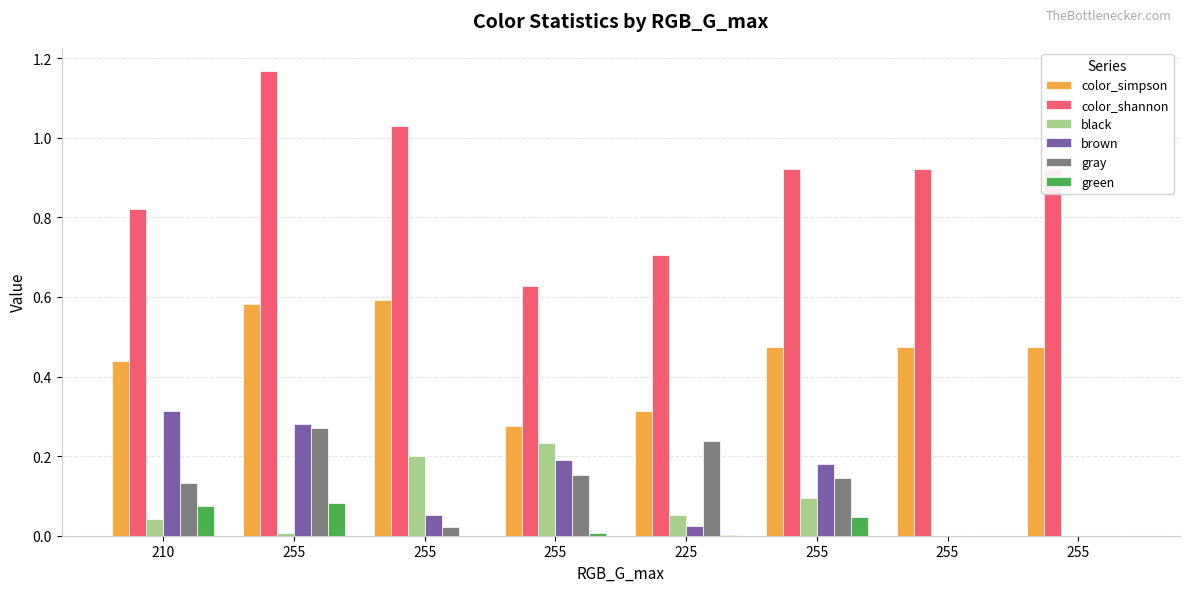

How many groups of bars are there?

8